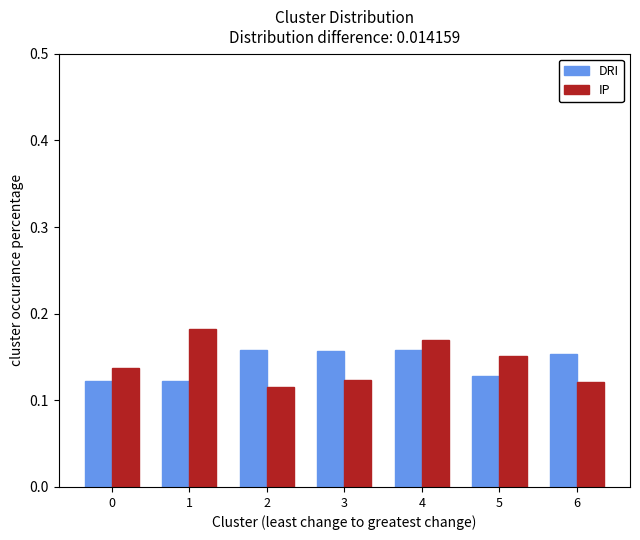

Are the bars grouped side by side (vs. stacked)?

Yes